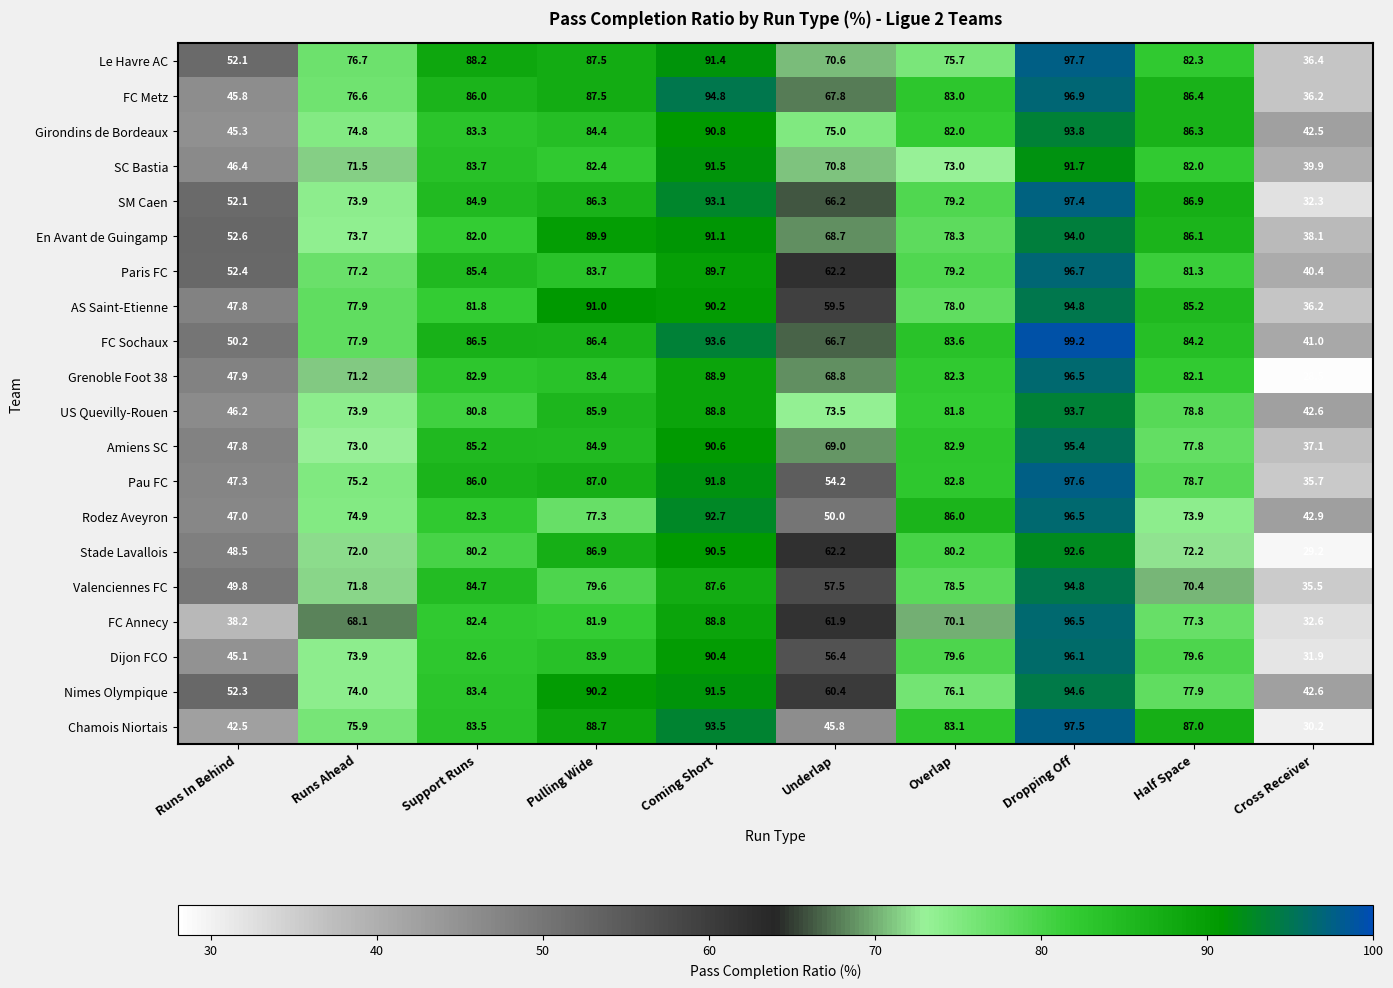

Between Runs In Behind and Underlap, which series saw the biggest shift?

Girondins de Bordeaux